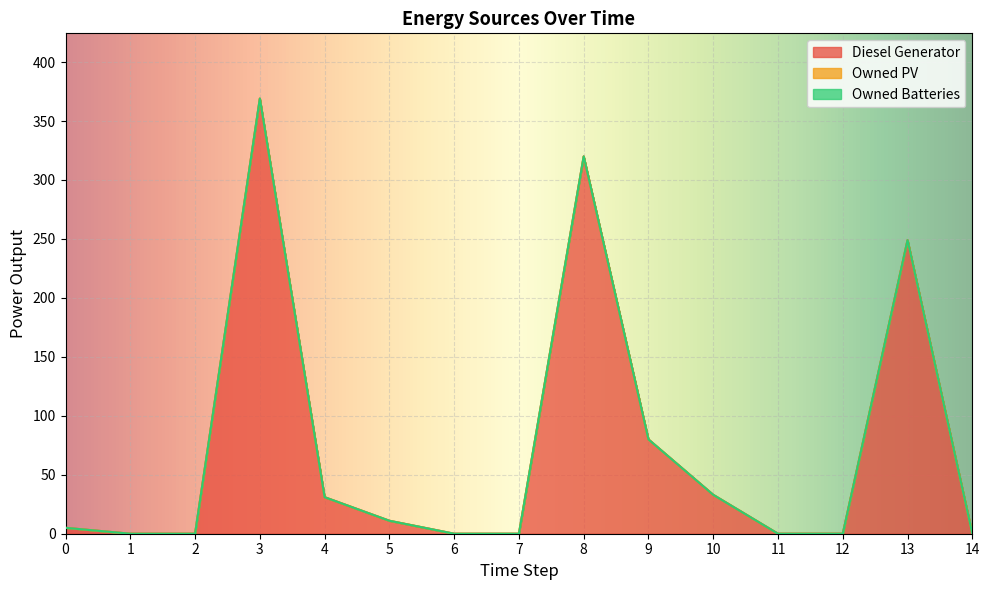

Which has a higher value, 7 or 9?

9